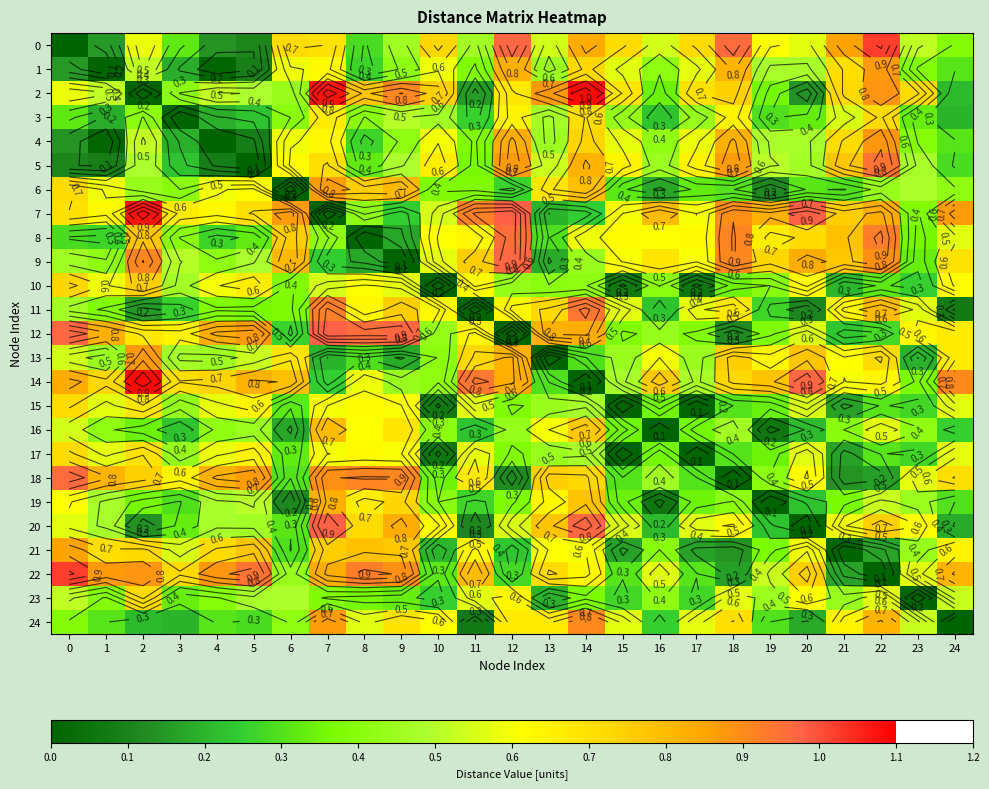

What is the total value across all series at 20?

12.6